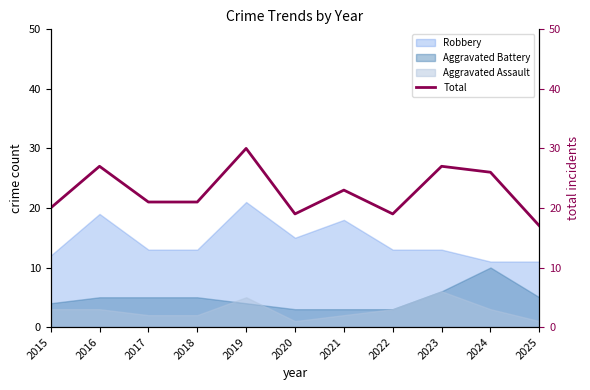

What is the minimum value shown in the chart?

17